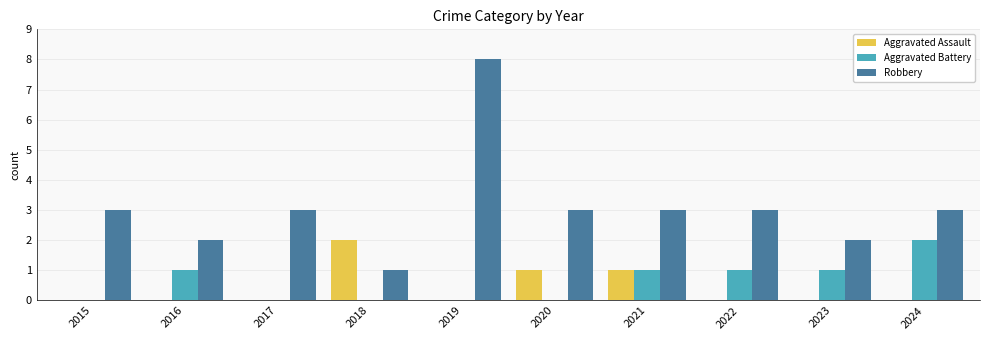

What is the sum of all Robbery values?

31